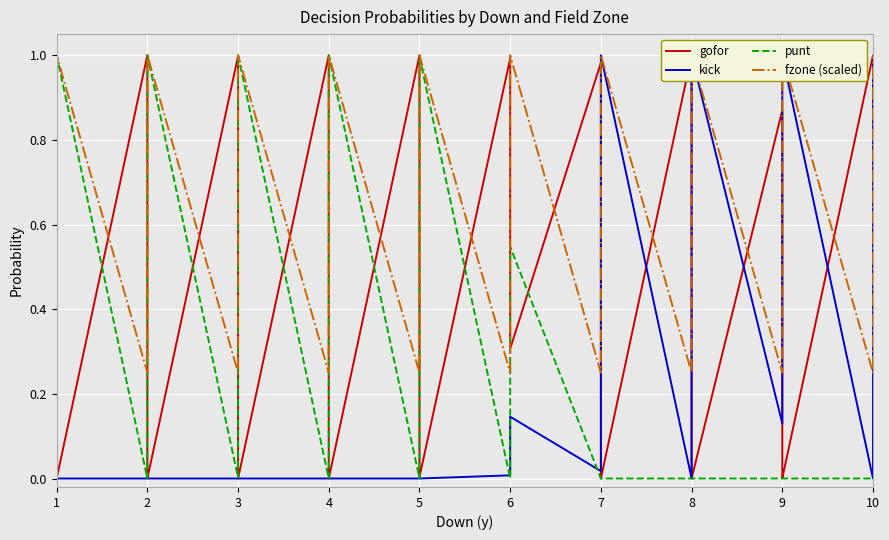

How many lines are shown in the chart?

4